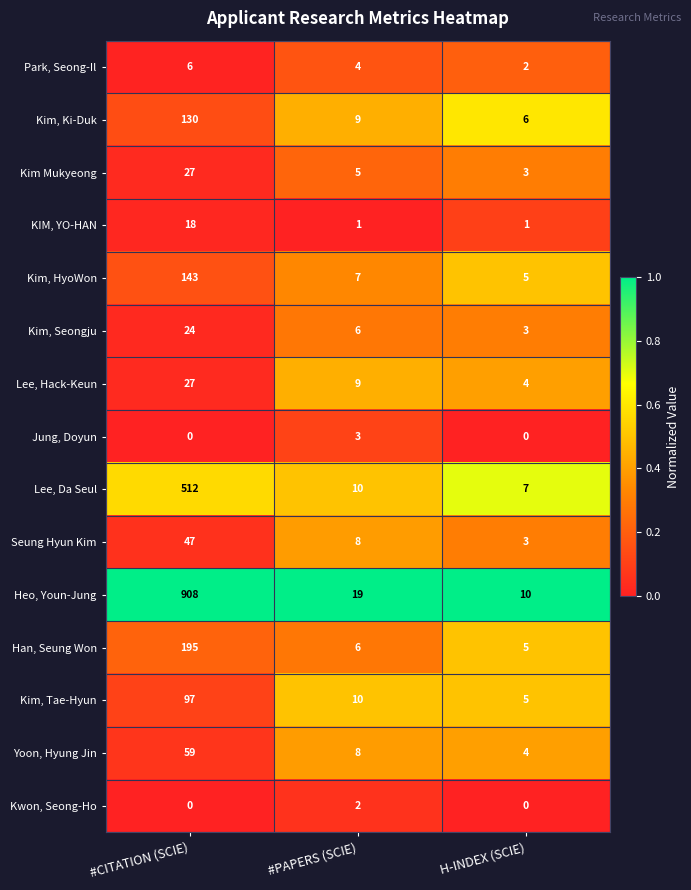

Which series has the largest total across all categories?

Heo, Youn-Jung